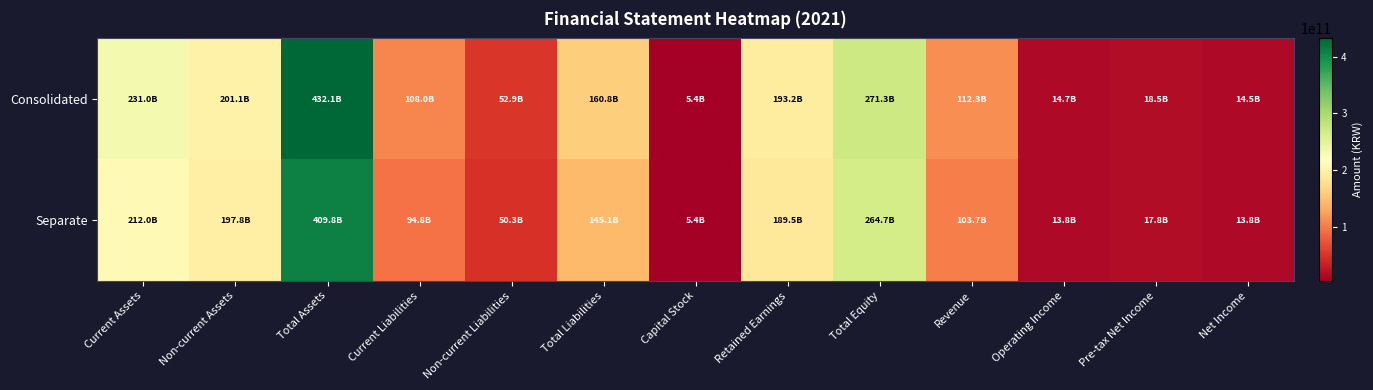

Between Capital Stock and Retained Earnings, which is larger?

Retained Earnings